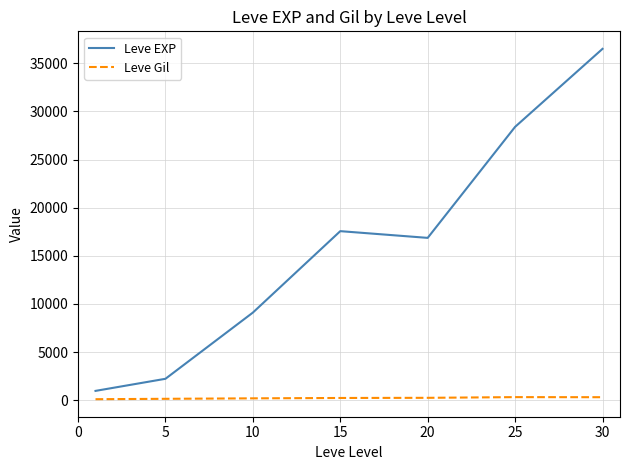

What is the lowest value of the Leve EXP series?

977.5